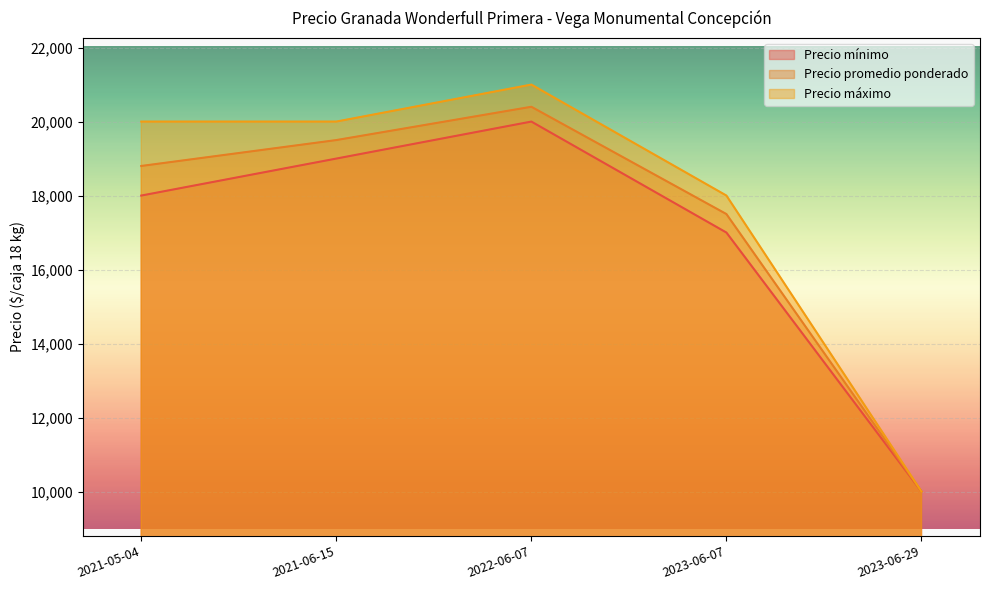

At which label is Precio mínimo closest to 15000?

2023-06-07